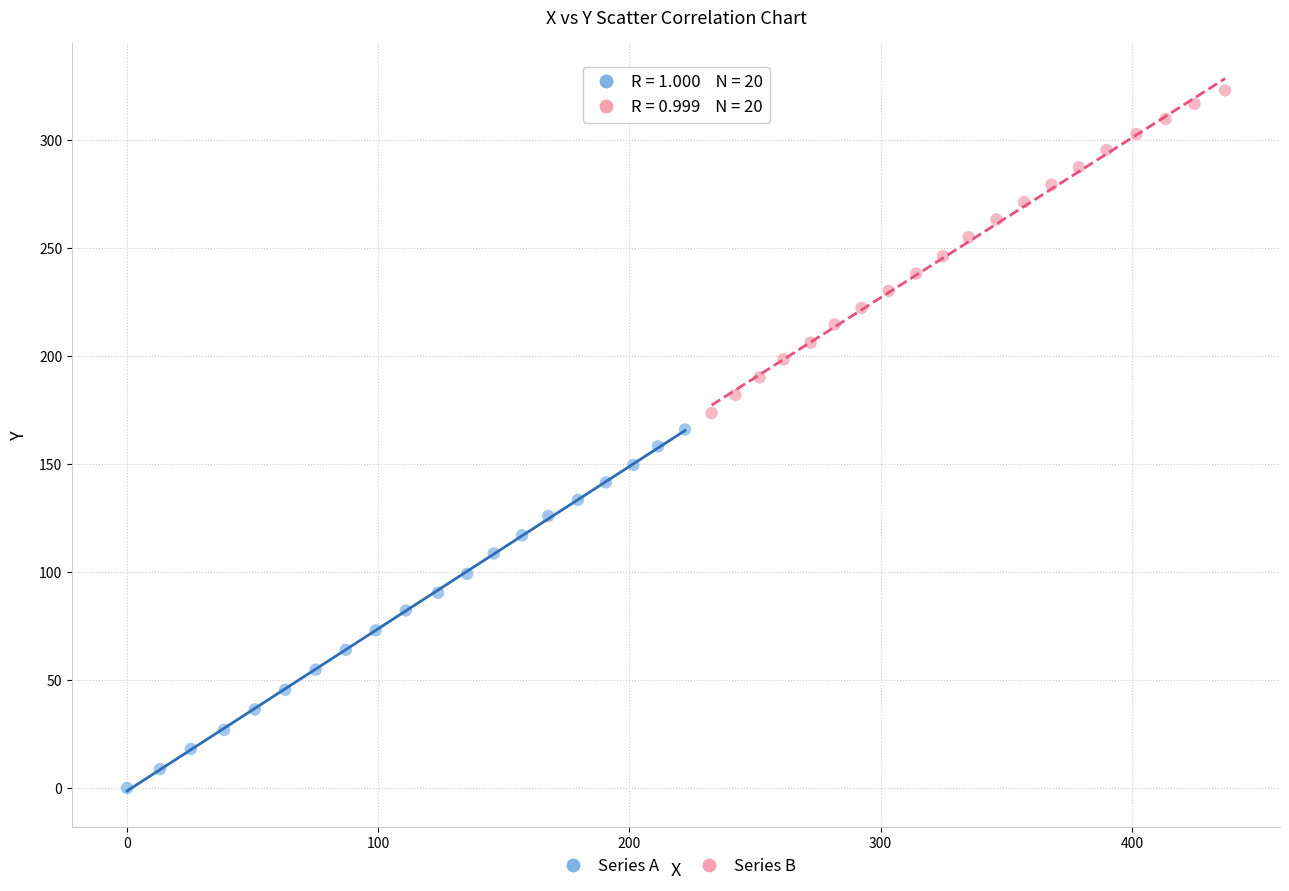

Which series reaches the maximum Y coordinate?

Series B